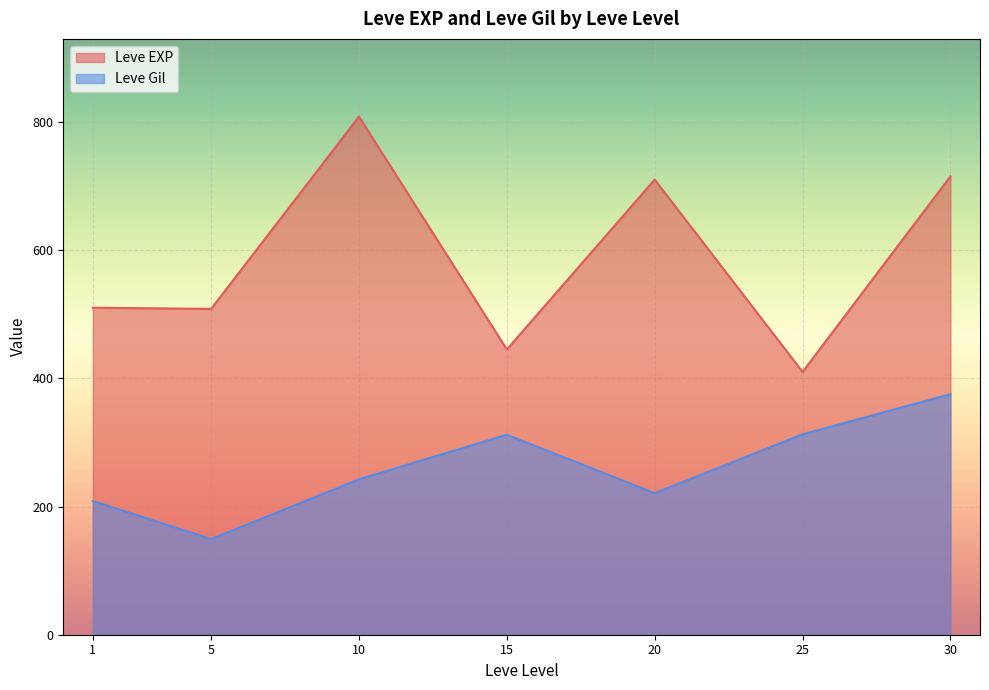

What is the smallest value displayed?

149.3